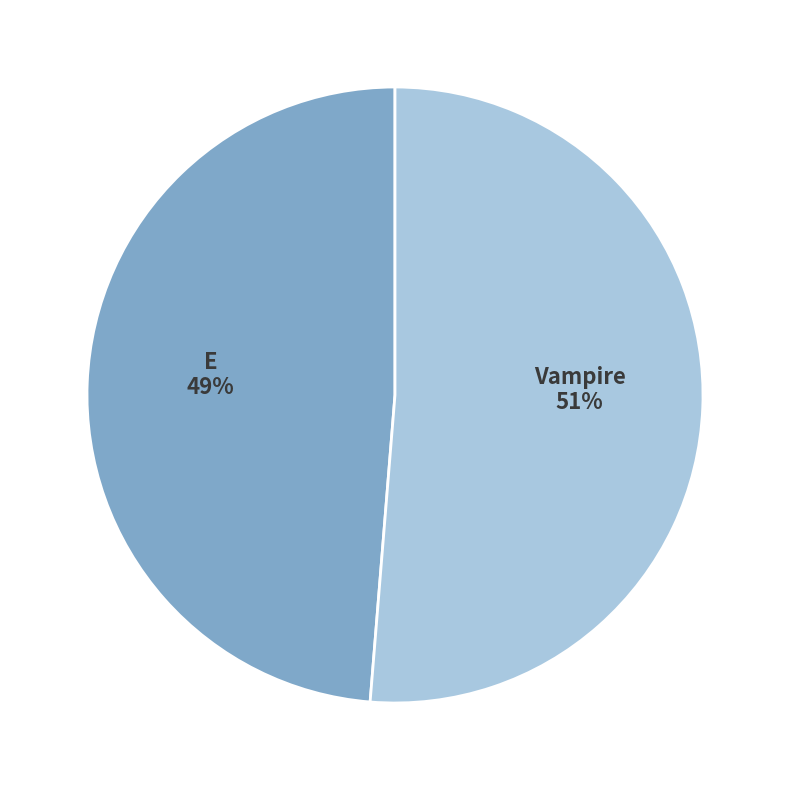

How many segments does this pie chart have?

2